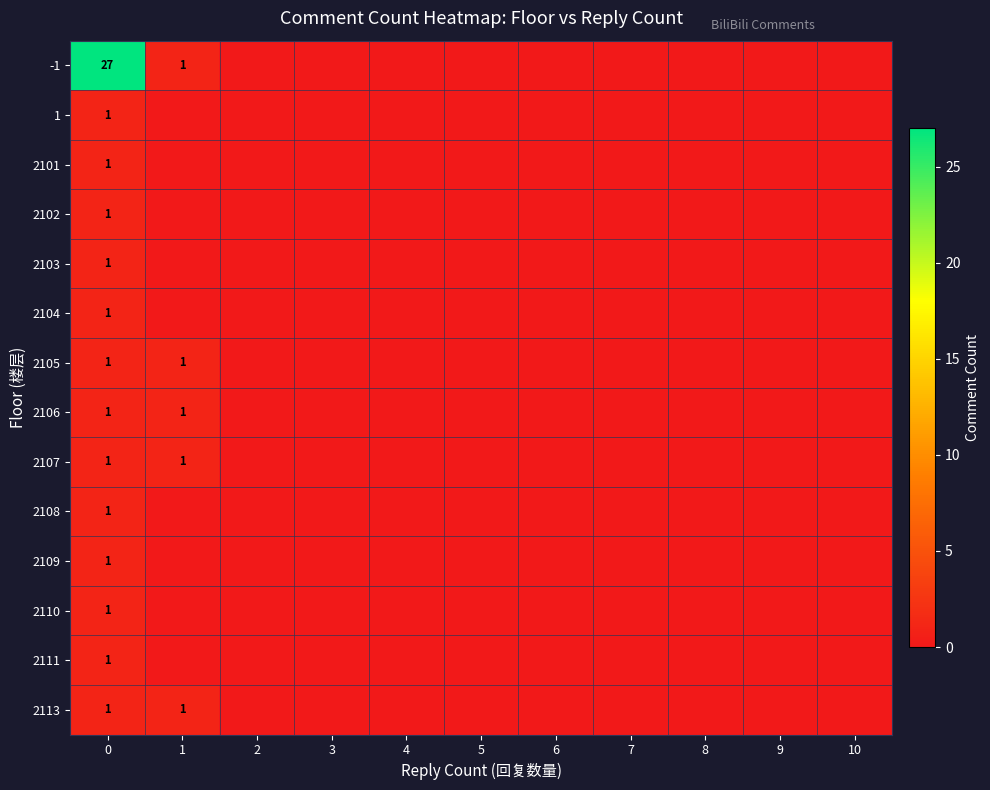

Is it true that -1 equals 0 at 2?

True